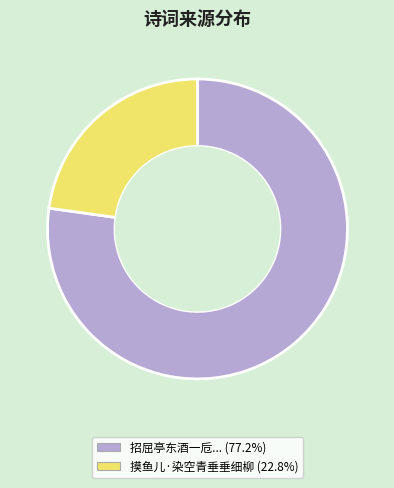

Is there any slice that represents more than half of the pie?

Yes